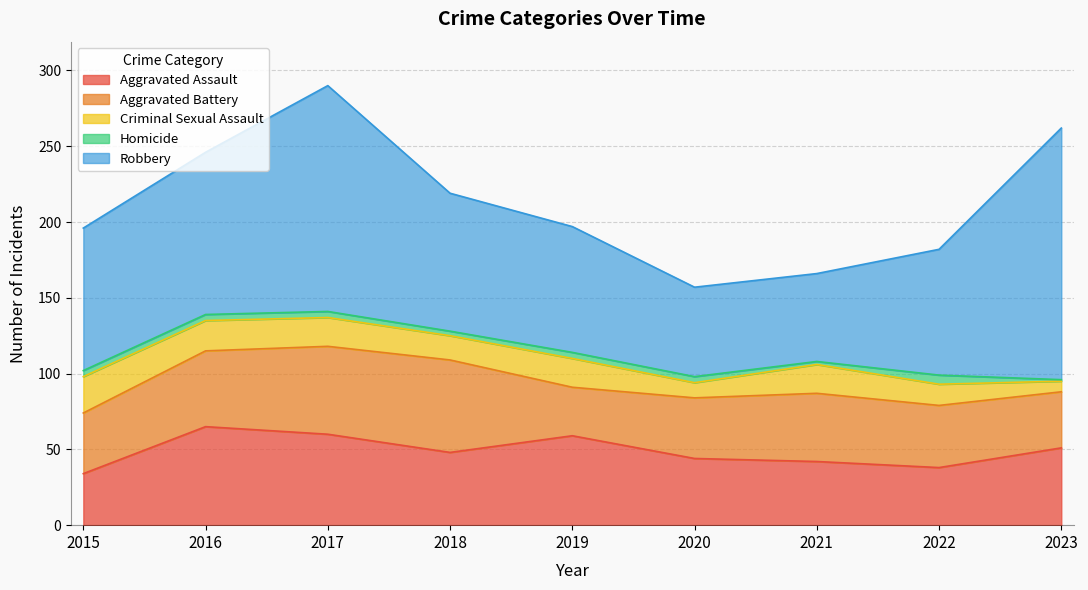

What is the difference between the second highest and second lowest values in the Homicide series?

2